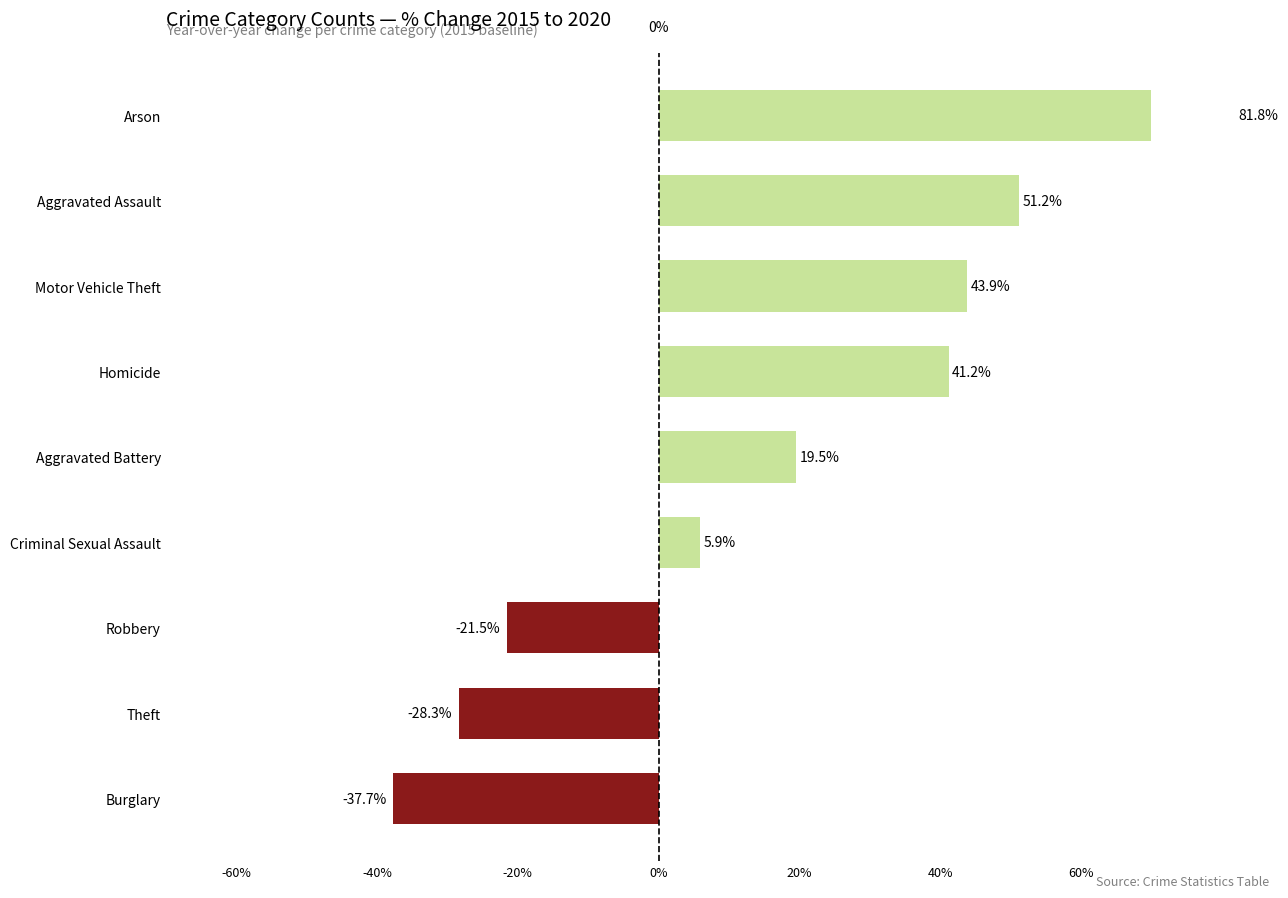

Reading left to right, what are all the values shown in this chart?

-37.7	-28.3	-21.5	5.9	19.5	41.2	43.9	51.2	81.8